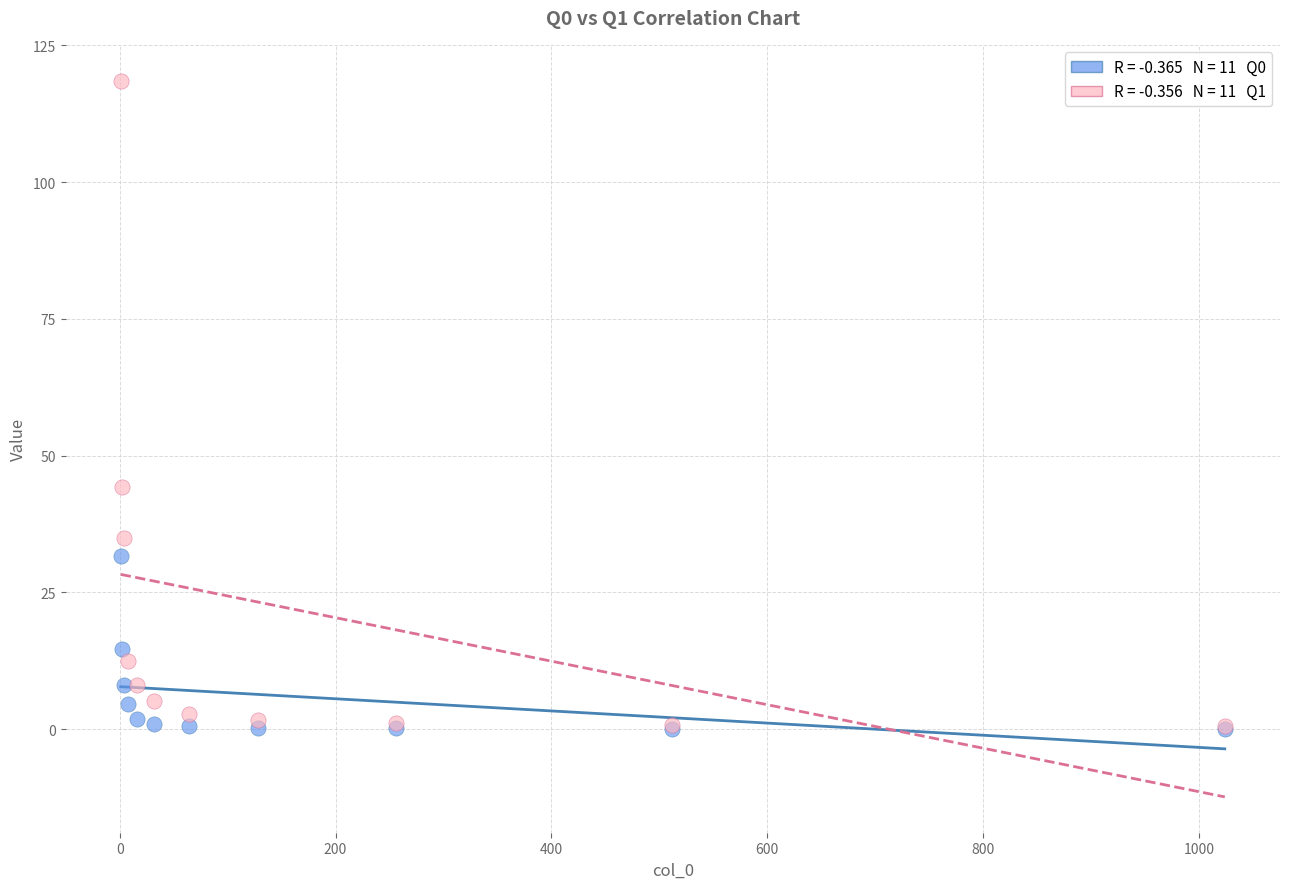

Across all series, what Y value is closest to 59?

44.3